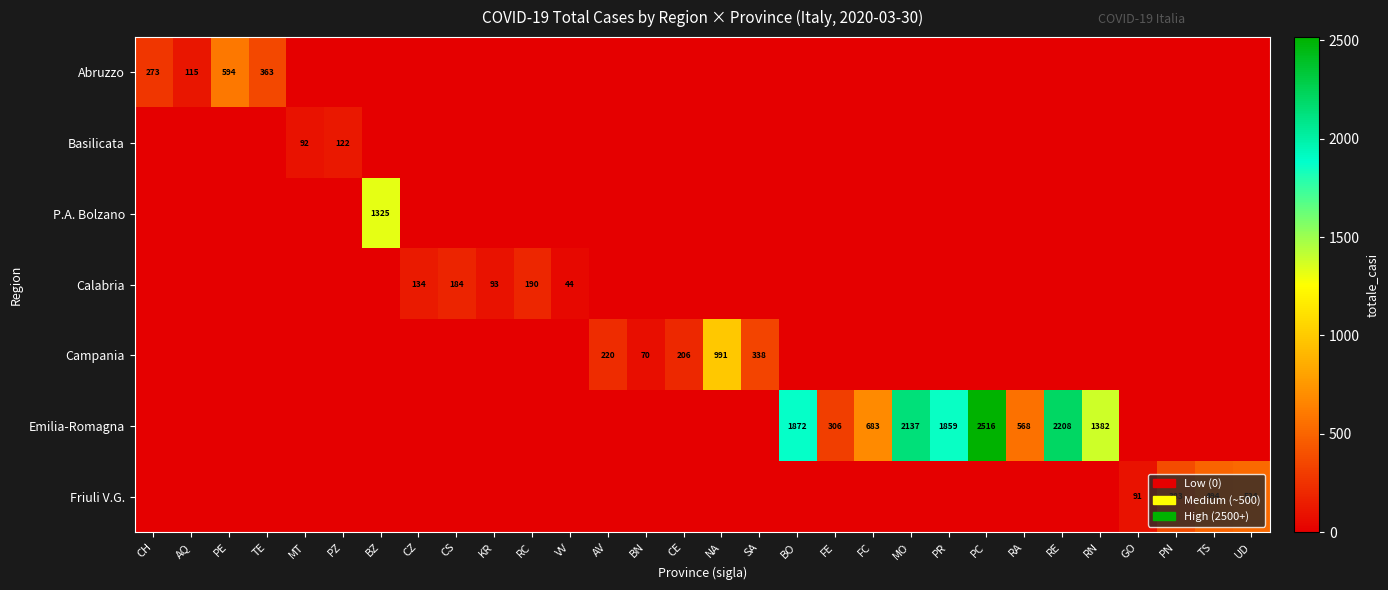

The value of P.A. Bolzano at TE is 0. True or false?

True